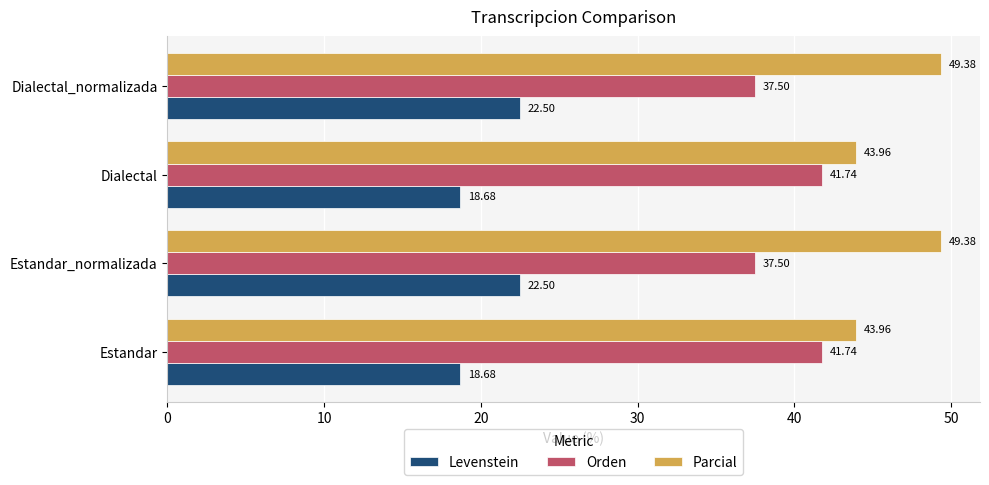

Is the value of Orden at Dialectal_normalizada greater than the value of Parcial at Dialectal_normalizada?

No